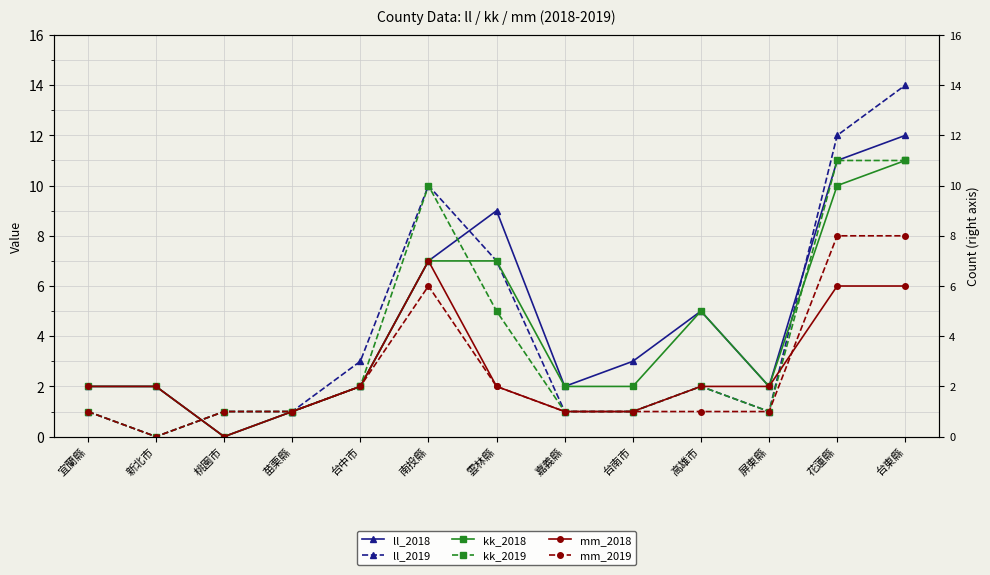

Which series has the widest spread of values?

ll_2019